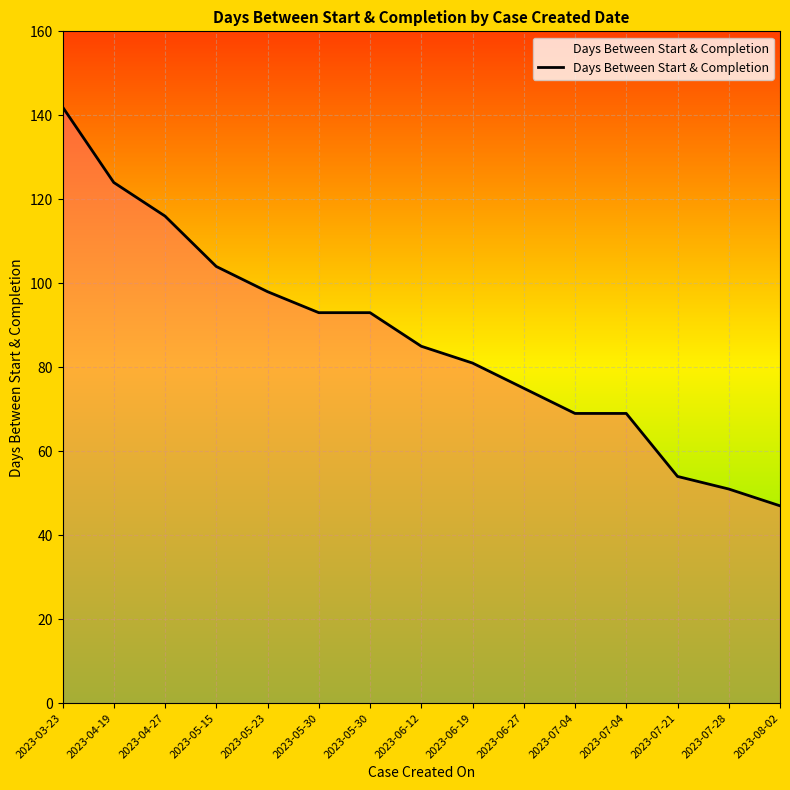

Where is the data nearest to the value 94?

2023-05-30